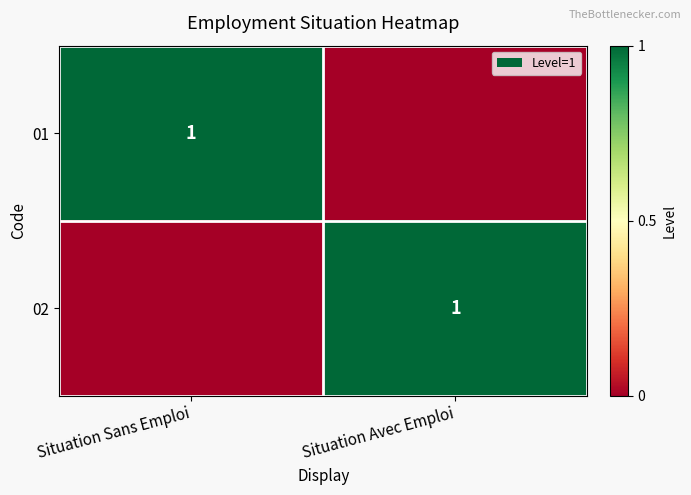

What is the spread (max minus min) of values at Situation Sans Emploi?

1